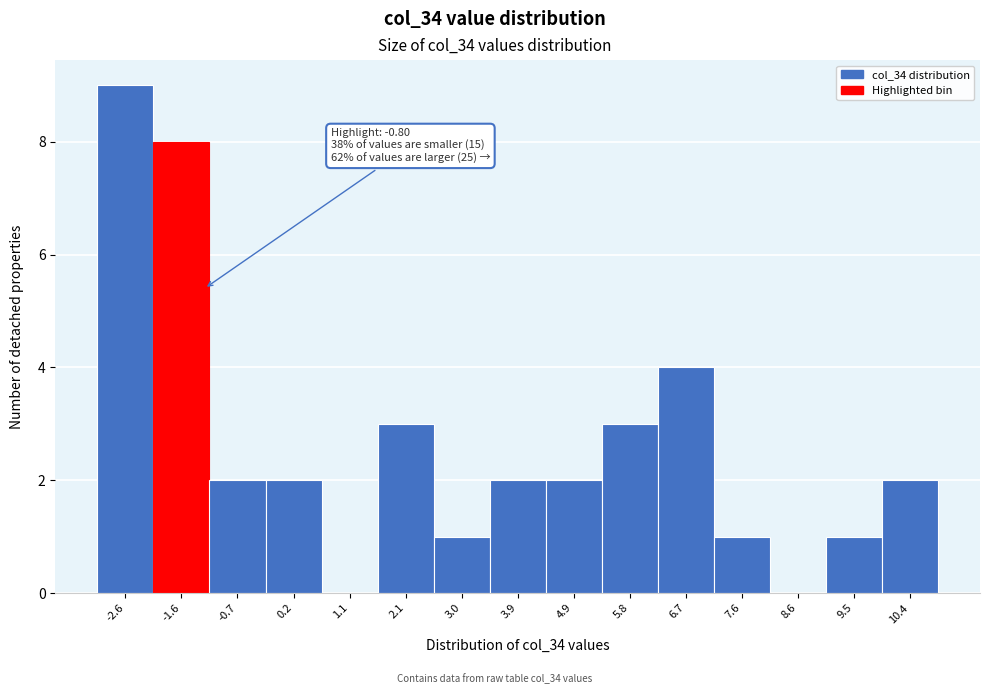

Reading left to right, transcribe all the data shown in this chart.

-2.6=9	-1.6=8	-0.7=2	0.2=2	1.1=0	2.1=3	3.0=1	3.9=2	4.9=2	5.8=3	6.7=4	7.6=1	8.6=0	9.5=1	10.4=2